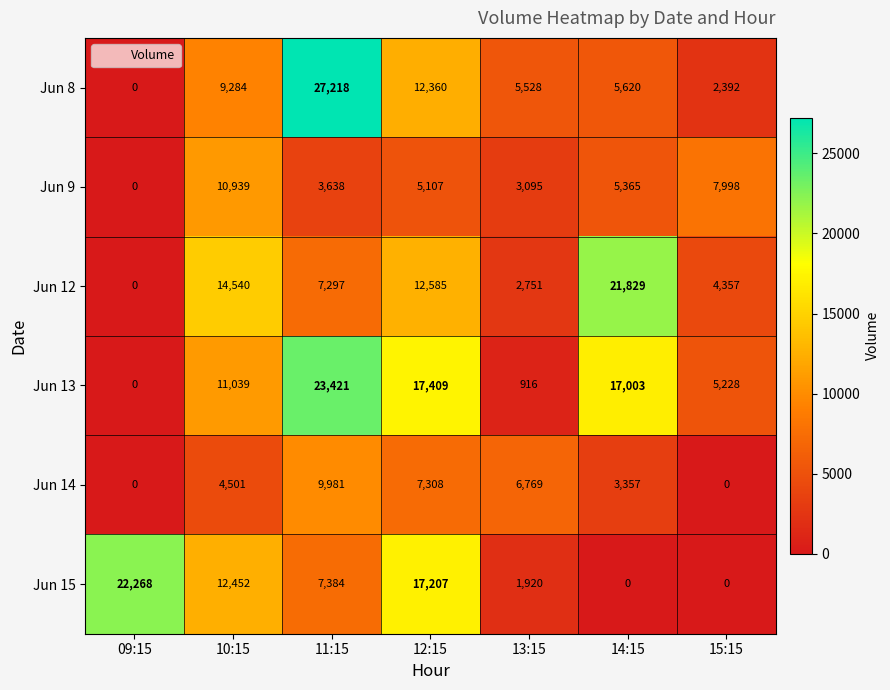

What is the sum of the Jun 15 values at 15:15 and 10:15?

12452